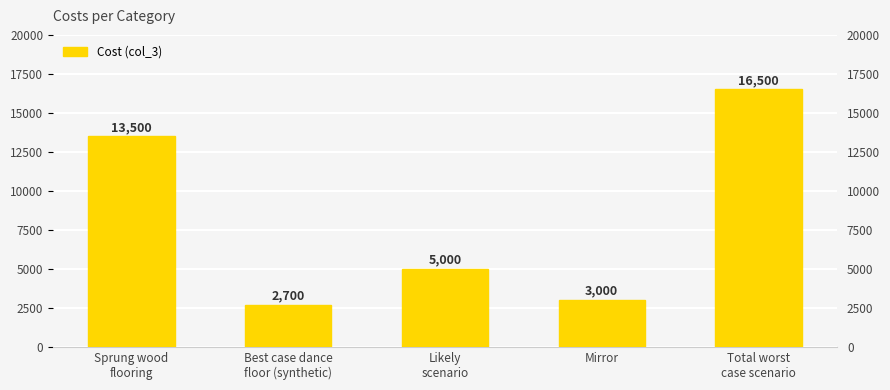

Are the bars horizontal?

No